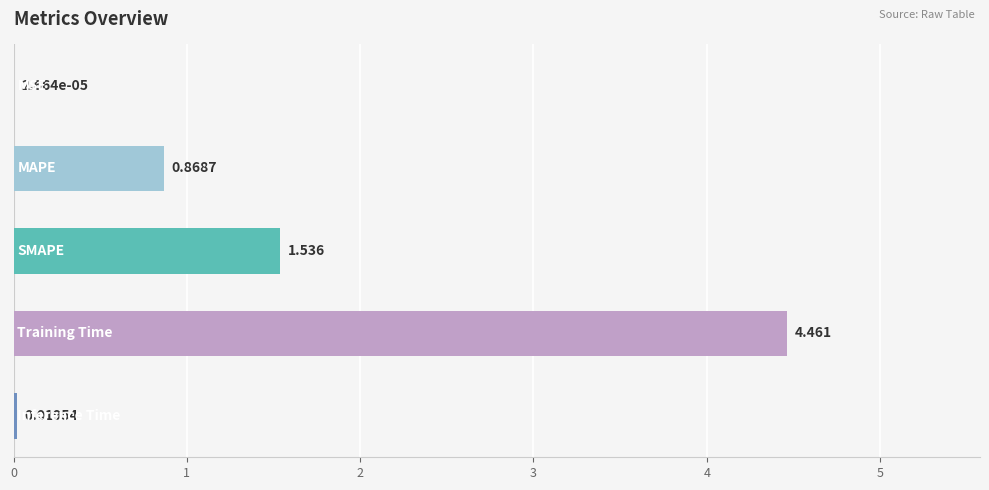

How many distinct data groups are displayed?

1